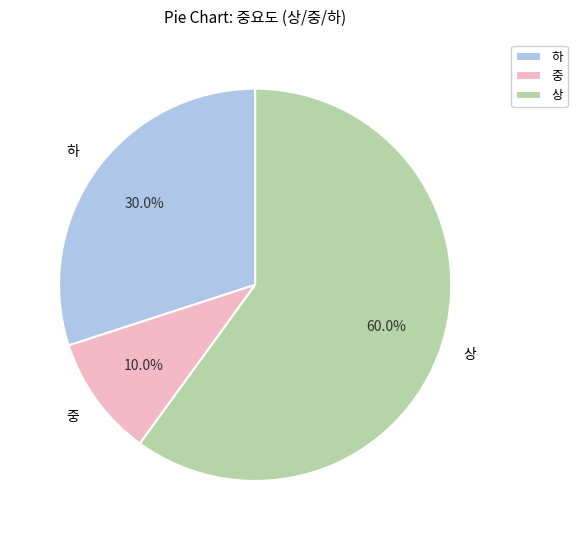

Does 상 account for over 50% of the chart?

Yes